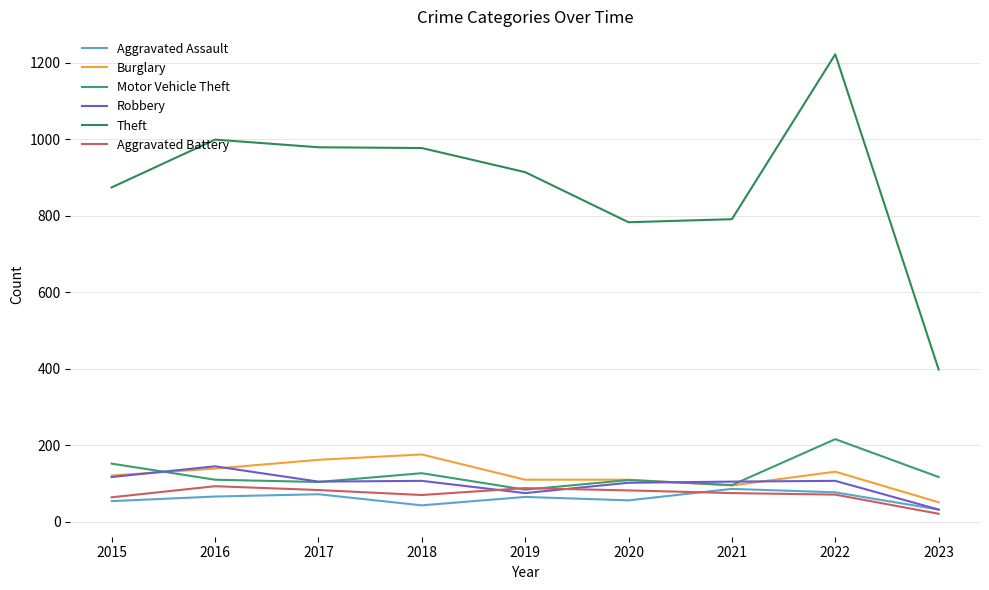

How many values in the Aggravated Battery series are below 75?

4